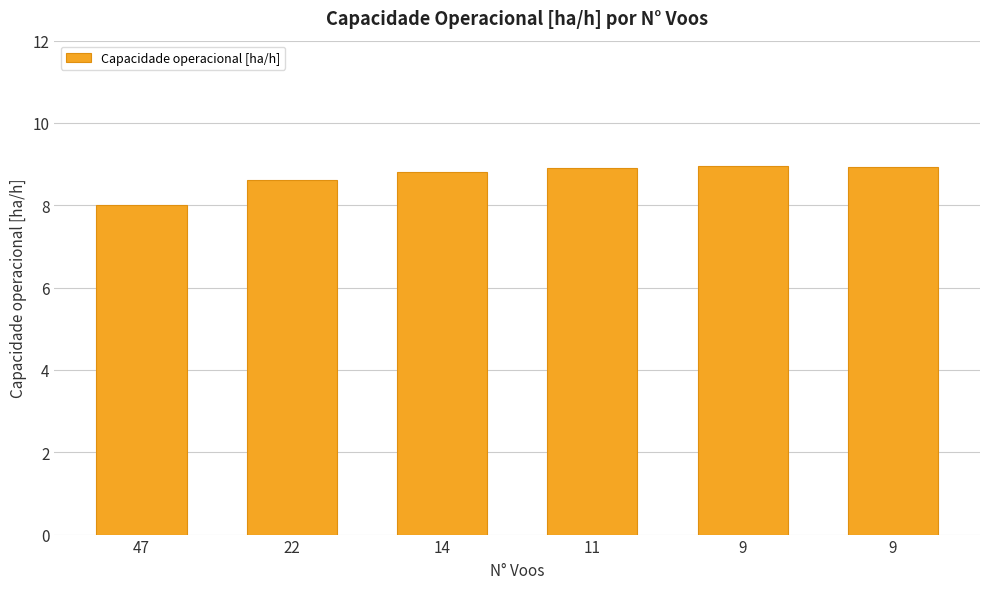

How many categories are shown in the chart?

6